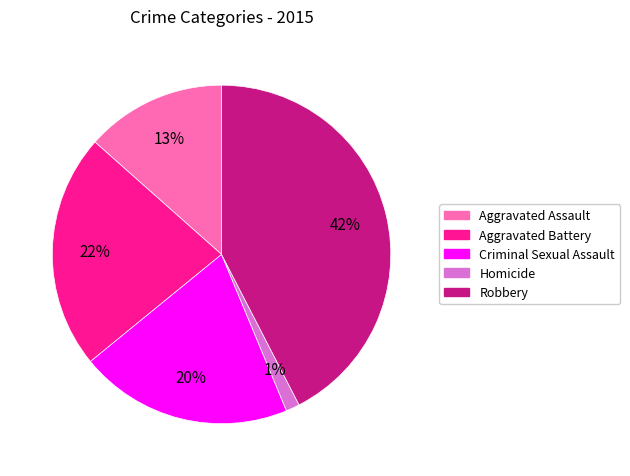

Which slice is the largest?

Robbery